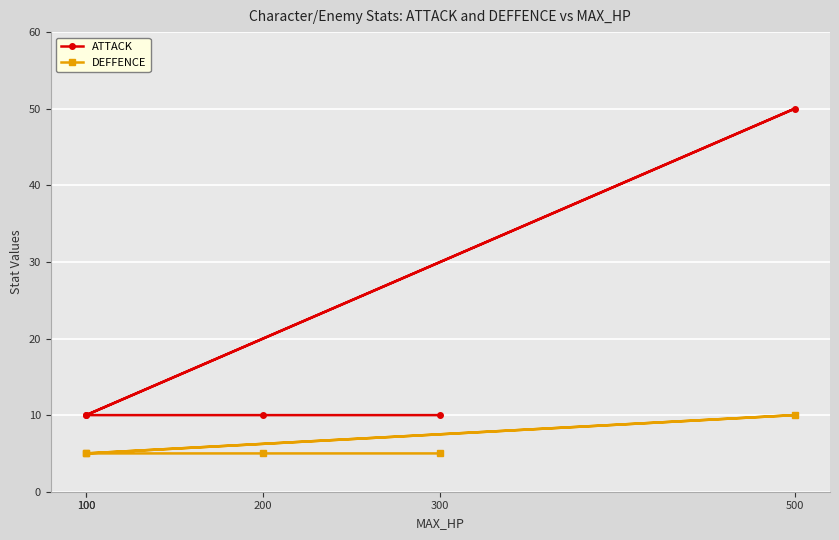

Reading left to right, list all the values displayed in this chart.

ATTACK: 10	50	10	10	10
DEFFENCE: 5	10	5	5	5